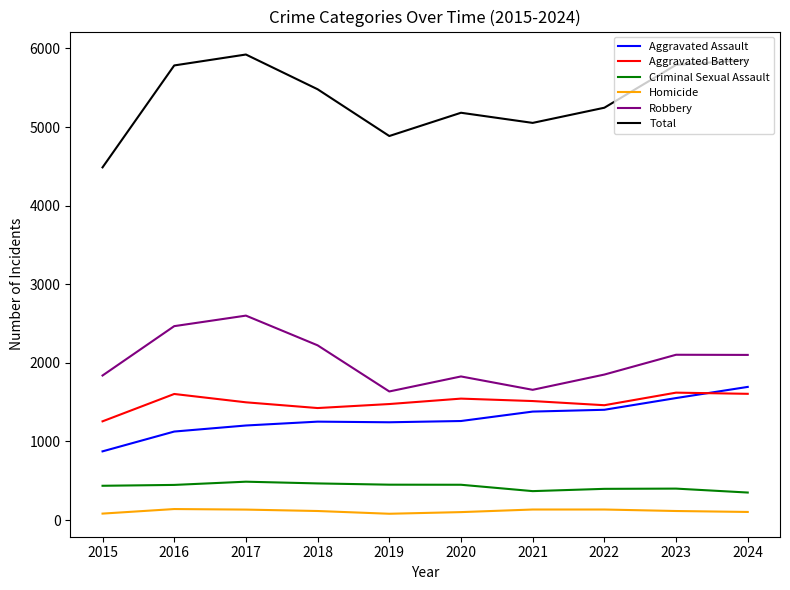

What is the maximum value shown in the chart?

5923